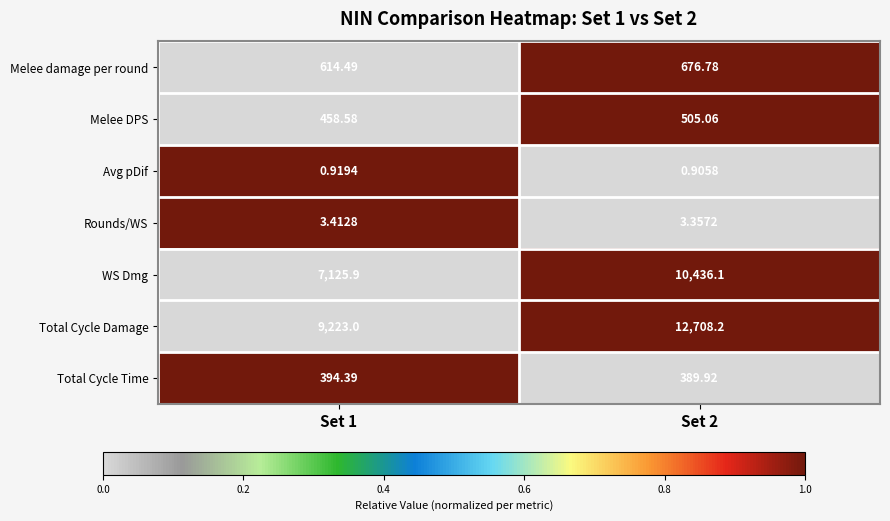

Which series has the widest spread of values?

Total Cycle Damage